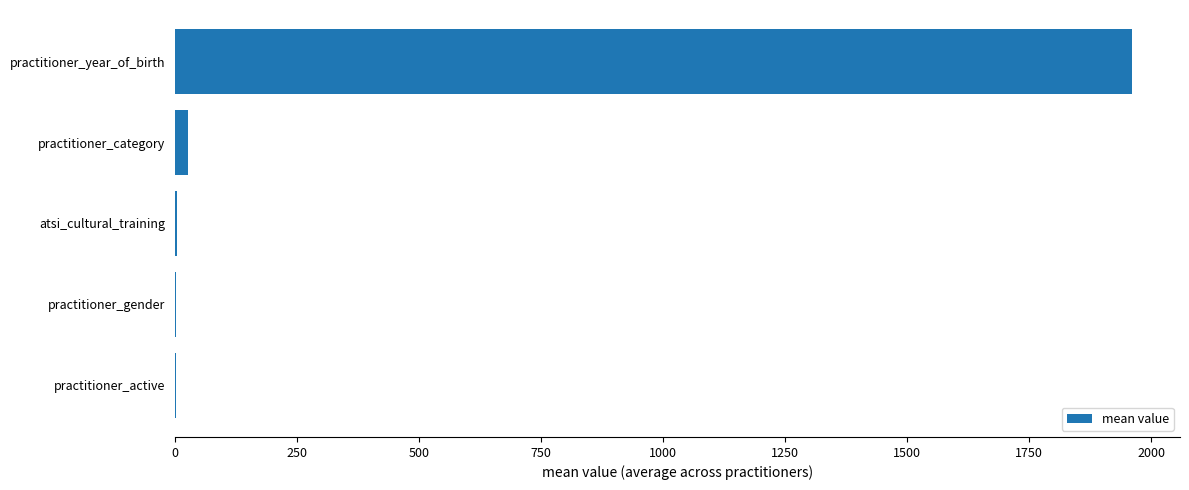

Are the bars horizontal?

Yes